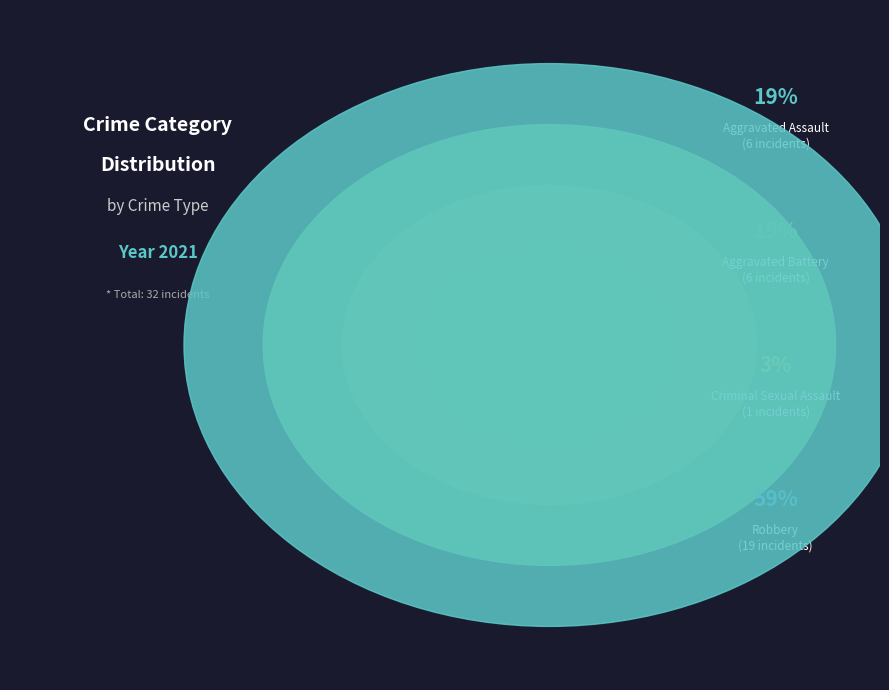

Does Robbery account for over 50% of the chart?

Yes